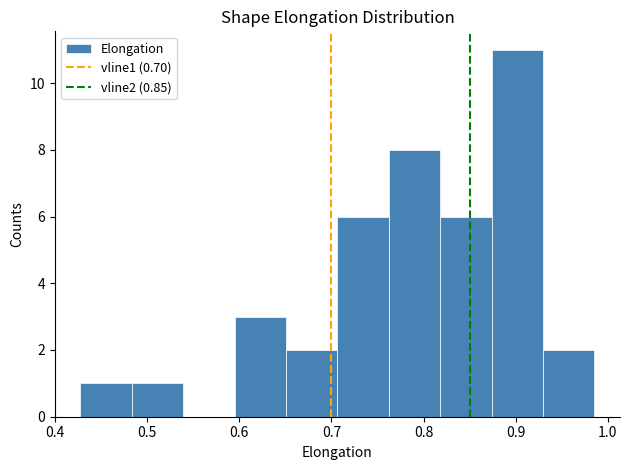

Reading left to right, list every bar in this chart as the range it spans on the x-axis followed by its height. Neither the bar edges nor the heights are printed on the chart, so give them approximately, as read against the axes.

0.43 to 0.48: 1
0.48 to 0.54: 1
0.54 to 0.59: 0
0.59 to 0.65: 3
0.65 to 0.71: 2
0.71 to 0.76: 6
0.76 to 0.82: 8
0.82 to 0.87: 6
0.87 to 0.93: 11
0.93 to 0.99: 2